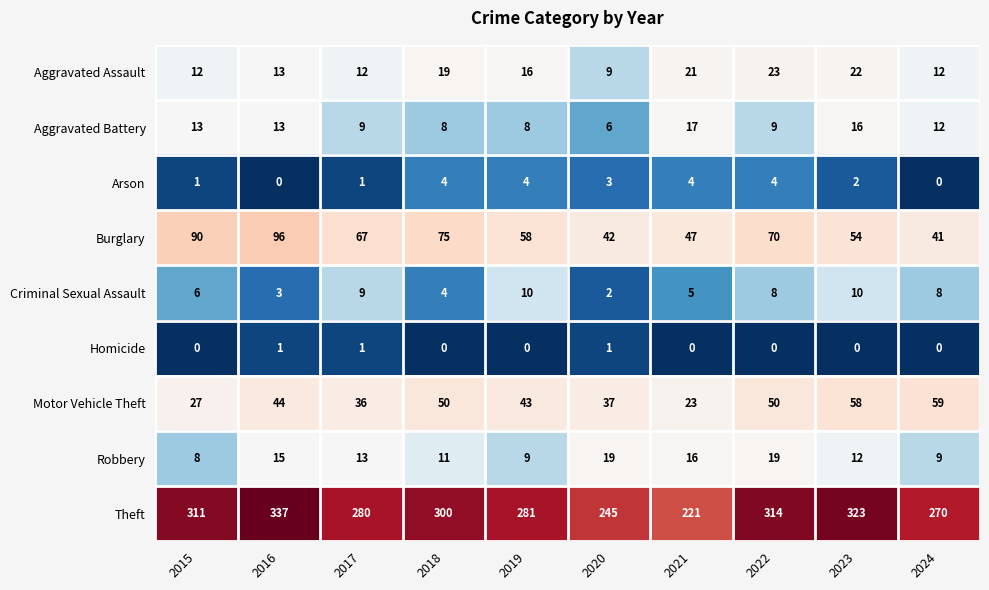

Rank the series by their maximum value, from lowest to highest.

Homicide, Arson, Criminal Sexual Assault, Aggravated Battery, Robbery, Aggravated Assault, Motor Vehicle Theft, Burglary, Theft